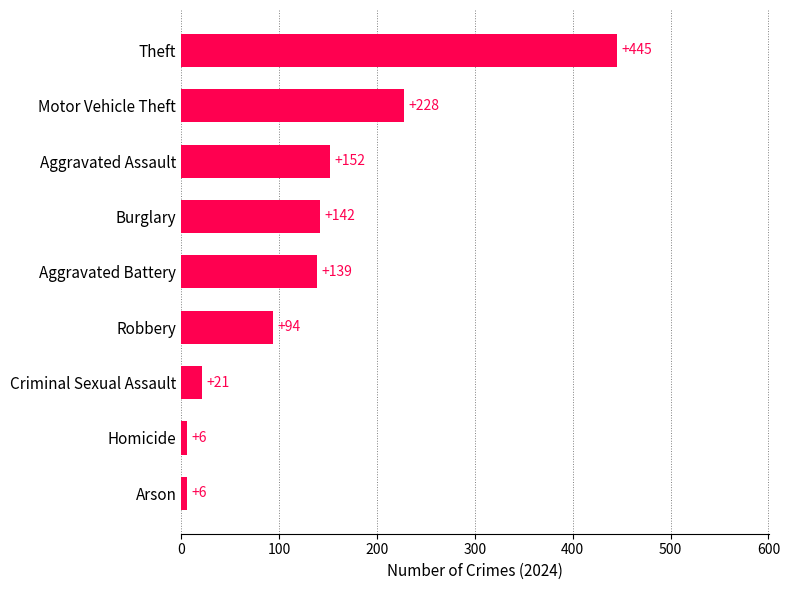

What is the ratio of the value at Theft to the value at Criminal Sexual Assault?

21.2